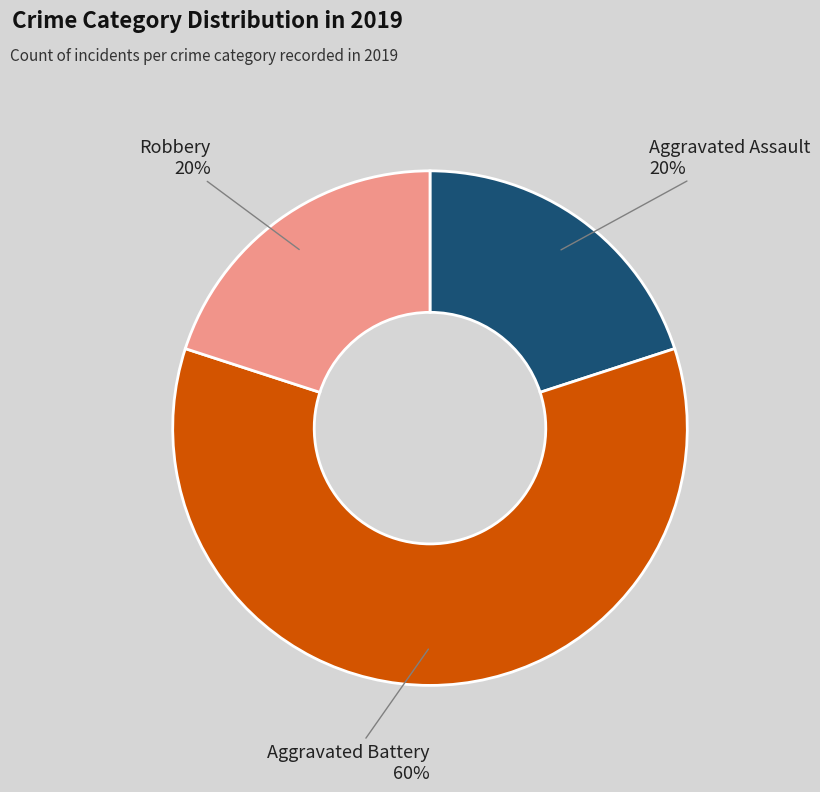

To the nearest percent, what is the average slice percentage?

33%